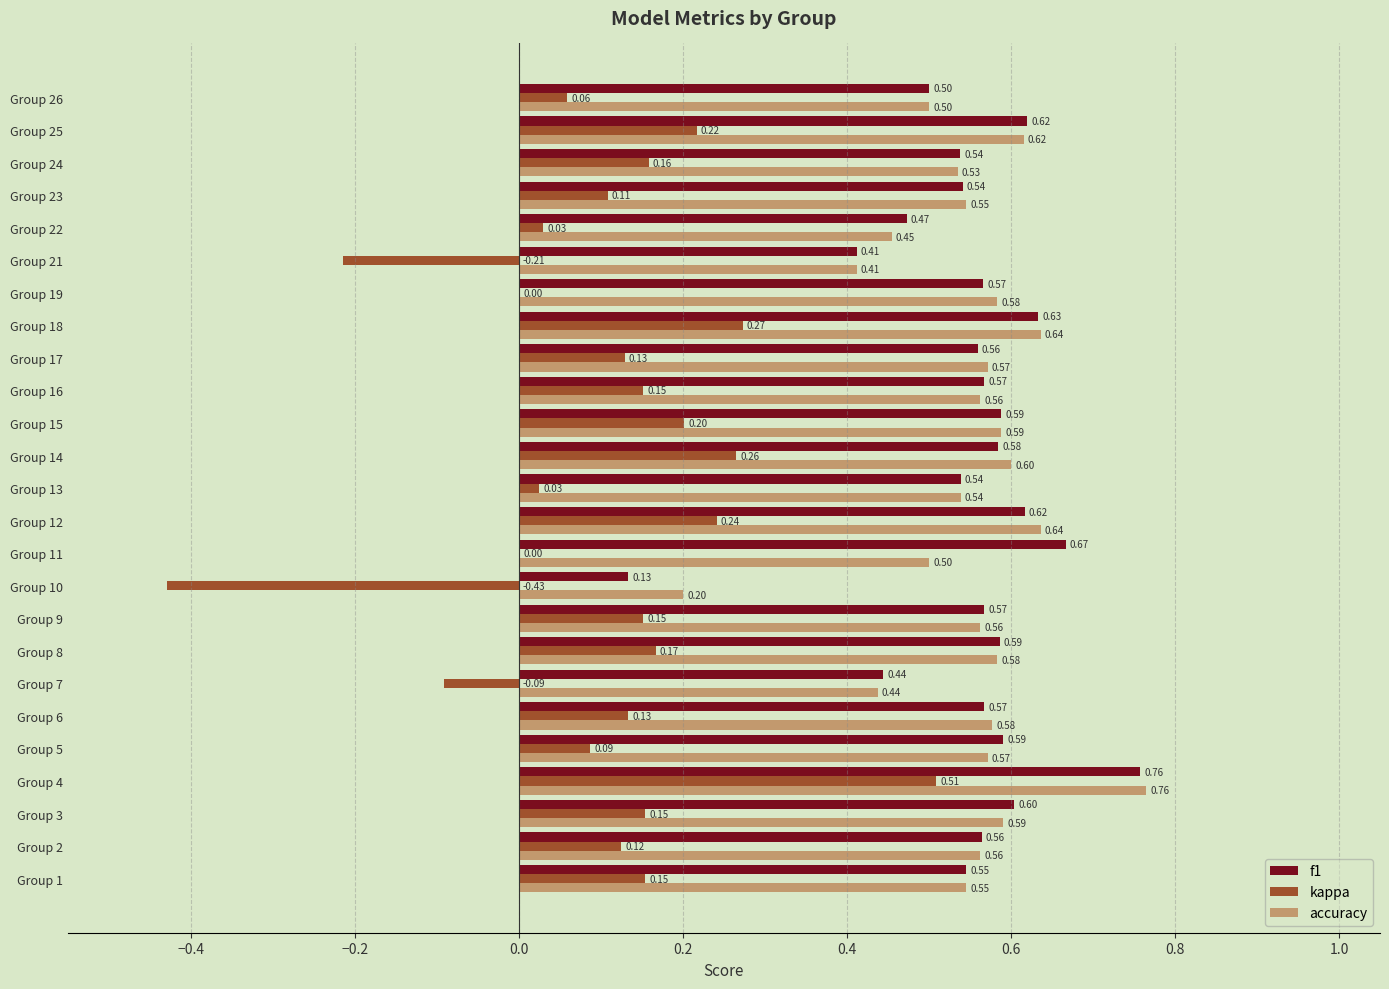

Which series changed the most between Group 18 and Group 19?

kappa